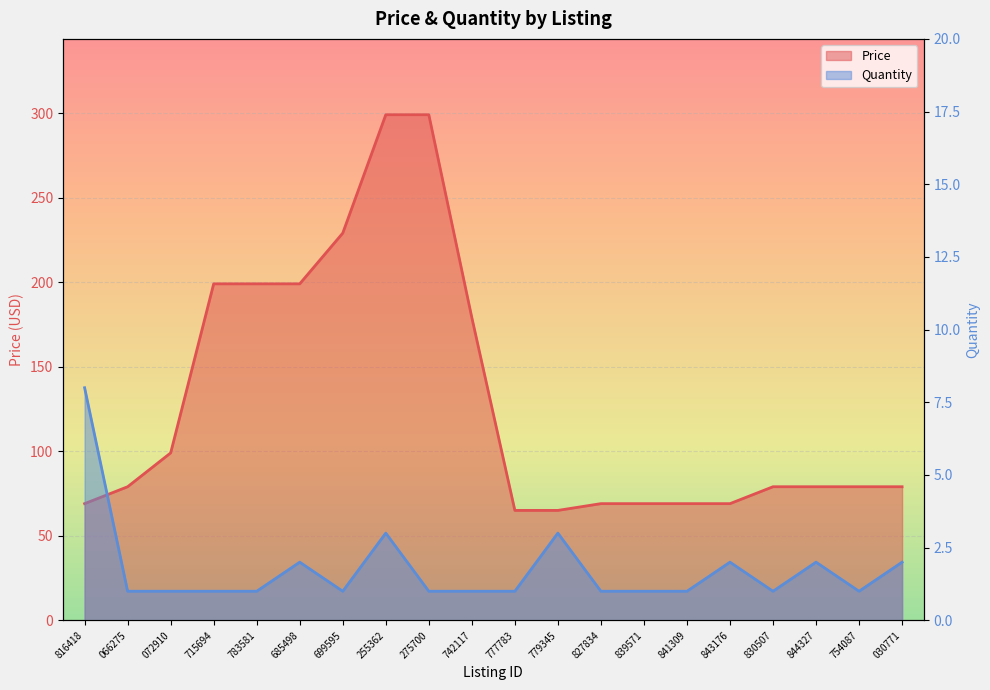

Count the number of data series in this chart.

2